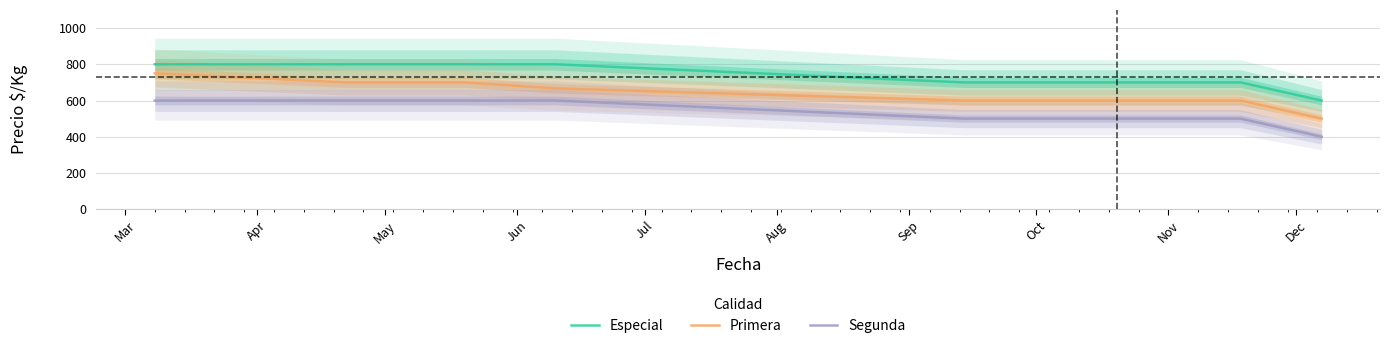

True or false: Especial and Primera cross at least once.

False